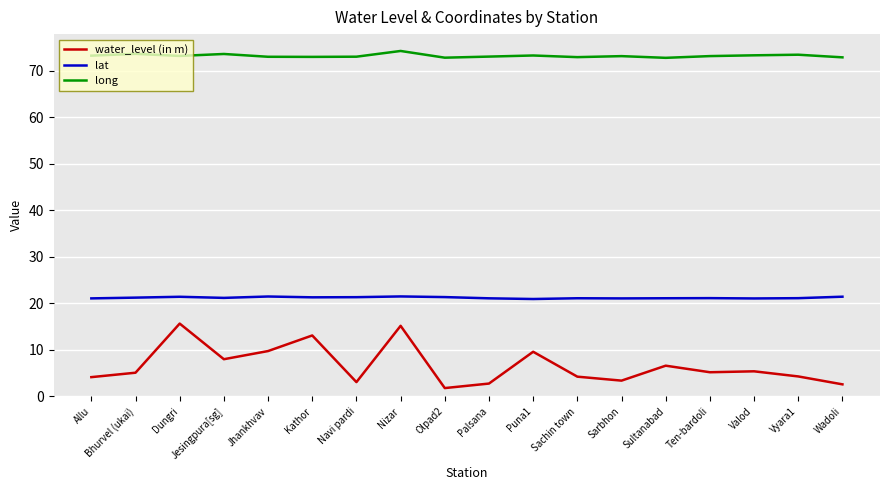

Rank the series by their maximum value, from highest to lowest.

long, lat, water_level (in m)